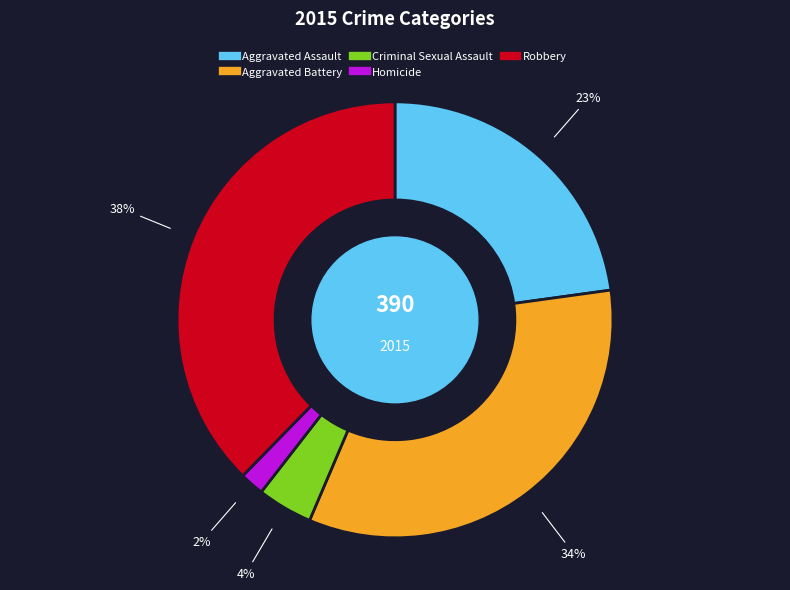

Rank the categories by value from highest to lowest.

Robbery, Aggravated Battery, Aggravated Assault, Criminal Sexual Assault, Homicide